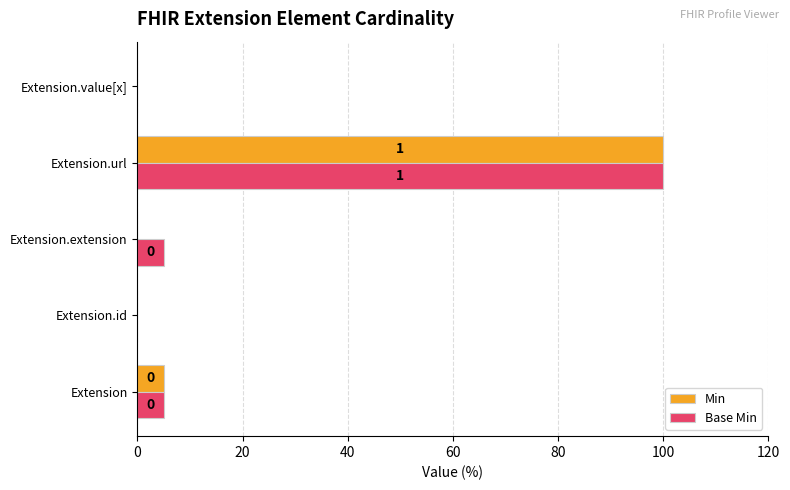

The value of Min at Extension.id is -44. True or false?

False